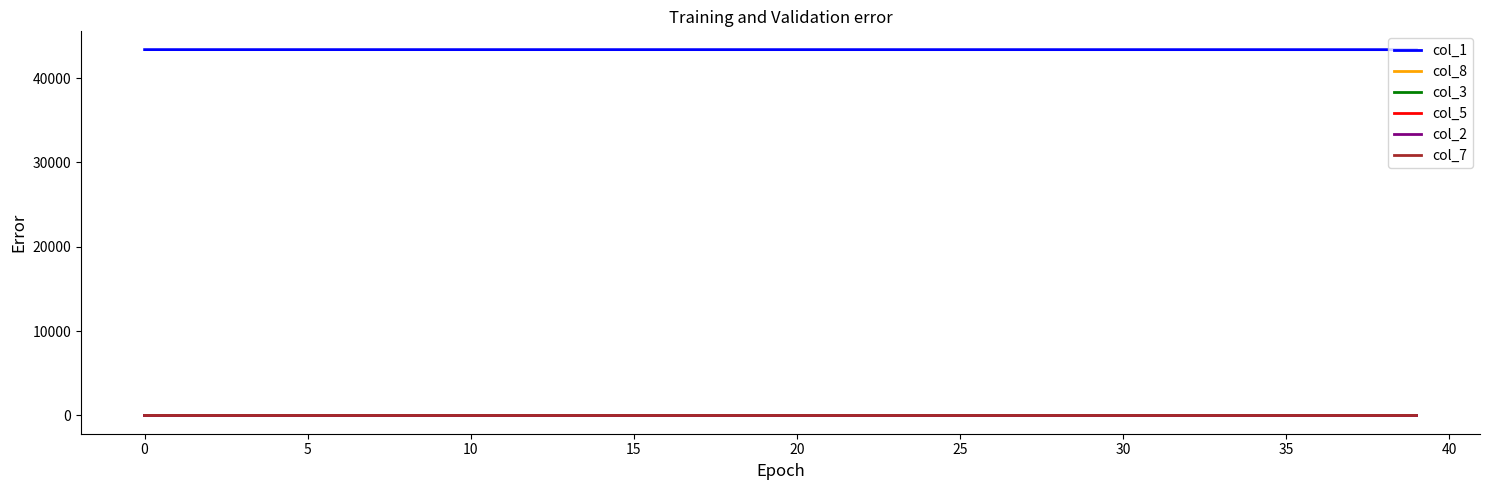

True or false: col_5 and col_1 cross at least once.

False